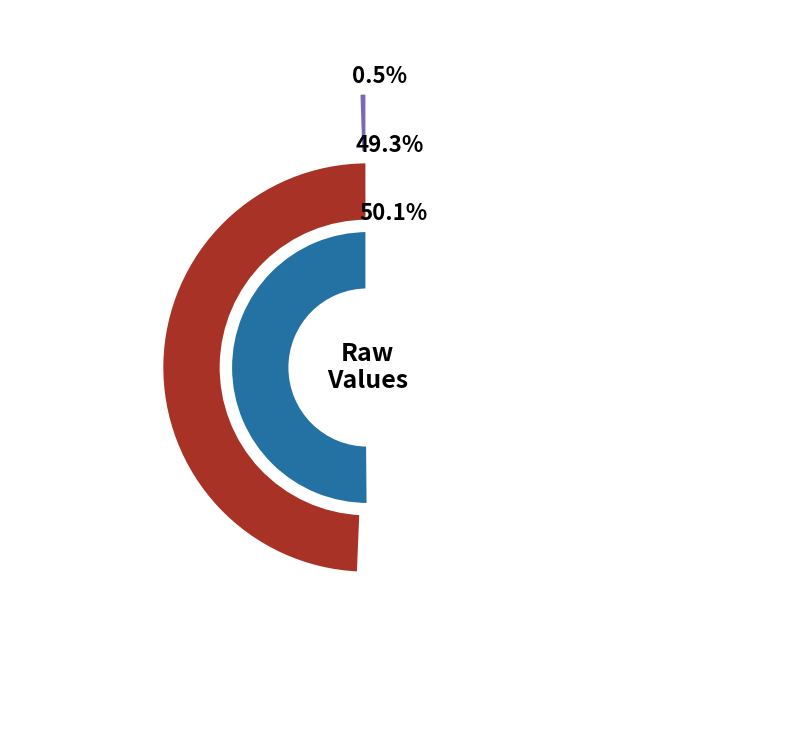

Which has a higher value, 3 or 1?

3